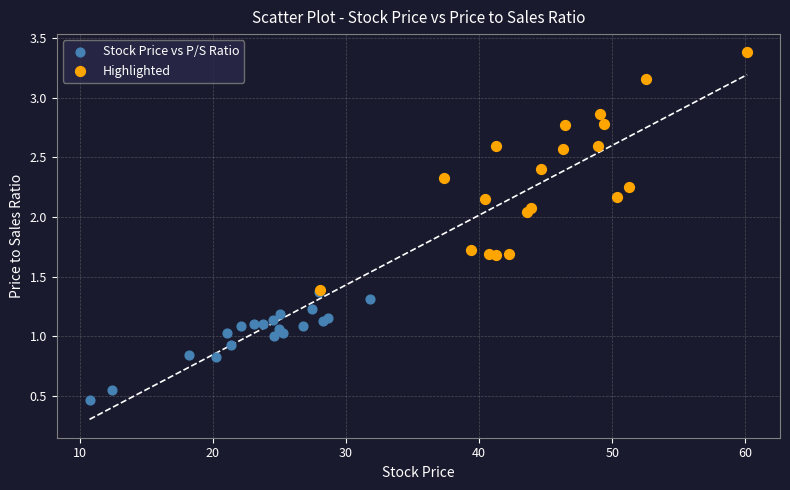

Which series reaches the maximum Y coordinate?

Highlighted